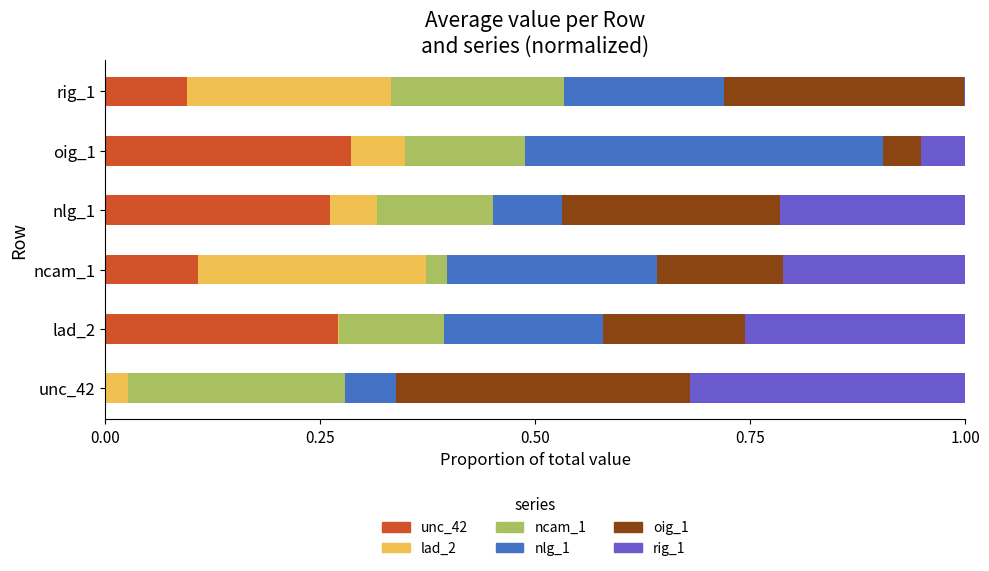

The value of unc_42 at unc_42 is 0.0. True or false?

True